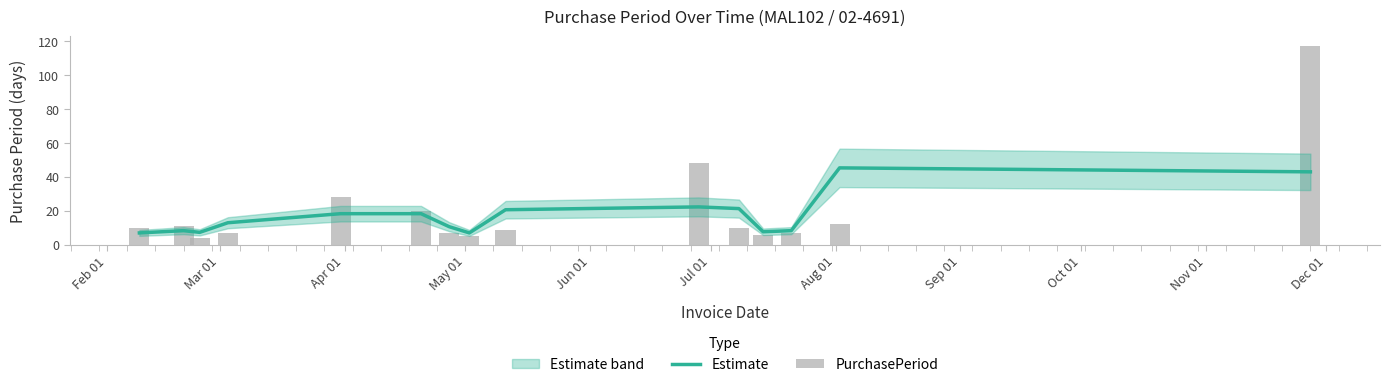

What is the sum of the PurchasePeriod values at Aug 01 and May 01?

14.0